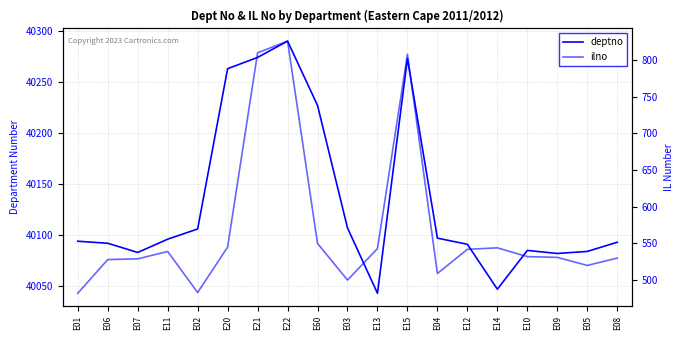

What is the minimum value for ilno?

482